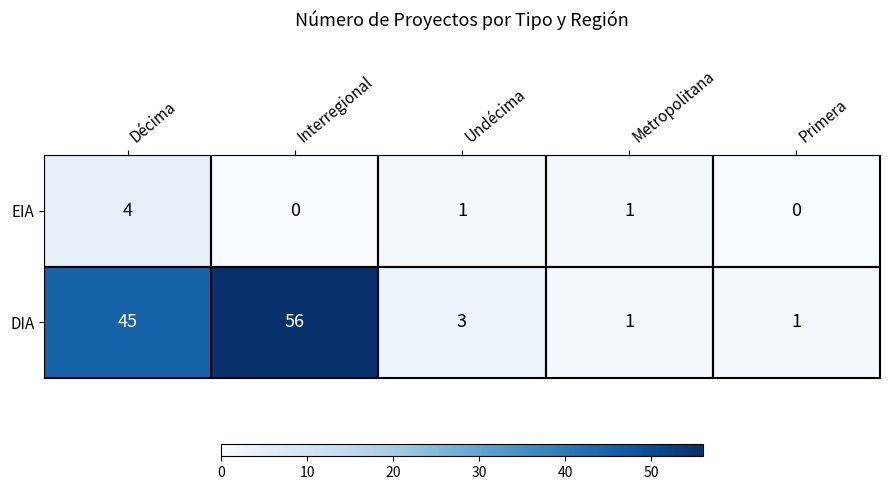

How many EIA values are between 0 and 1?

4